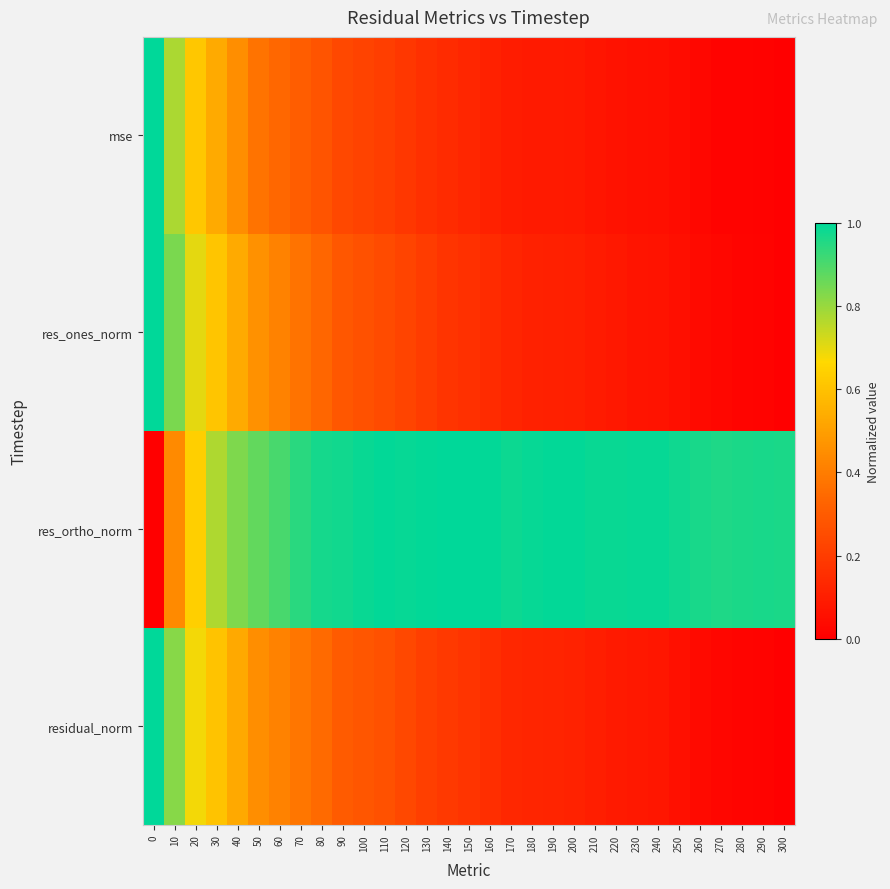

Reading left to right, what are all the values shown in this chart?

mse: 0=1.0	10=0.8	20=0.6	30=0.5	40=0.5	50=0.4	60=0.3	70=0.3	80=0.3	90=0.2	100=0.2	110=0.2	120=0.2	130=0.2	140=0.1	150=0.1	160=0.1	170=0.1	180=0.1	190=0.1	200=0.1	210=0.1	220=0.1	230=0.1	240=0.1	250=0.0	260=0.0	270=0.0	280=0.0	290=0.0	300=0.0
res_ones_norm: 0=1.0	10=0.8	20=0.7	30=0.6	40=0.5	50=0.5	60=0.4	70=0.4	80=0.3	90=0.3	100=0.3	110=0.2	120=0.2	130=0.2	140=0.2	150=0.2	160=0.1	170=0.1	180=0.1	190=0.1	200=0.1	210=0.1	220=0.1	230=0.1	240=0.1	250=0.1	260=0.0	270=0.0	280=0.0	290=0.0	300=0.0
res_ortho_norm: 0=0.0	10=0.4	20=0.6	30=0.8	40=0.8	50=0.9	60=0.9	70=0.9	80=1.0	90=1.0	100=1.0	110=1.0	120=1.0	130=1.0	140=1.0	150=1.0	160=1.0	170=1.0	180=1.0	190=1.0	200=1.0	210=1.0	220=1.0	230=1.0	240=1.0	250=1.0	260=1.0	270=1.0	280=1.0	290=1.0	300=1.0
residual_norm: 0=1.0	10=0.8	20=0.7	30=0.6	40=0.5	50=0.4	60=0.4	70=0.4	80=0.3	90=0.3	100=0.3	110=0.3	120=0.2	130=0.2	140=0.2	150=0.2	160=0.2	170=0.1	180=0.1	190=0.1	200=0.1	210=0.1	220=0.1	230=0.1	240=0.1	250=0.1	260=0.0	270=0.0	280=0.0	290=0.0	300=0.0